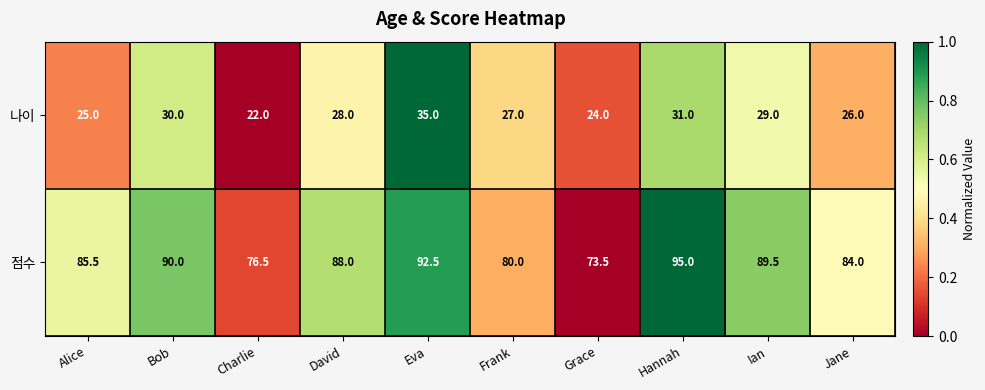

At Eva, list the series in order from largest to smallest.

점수, 나이